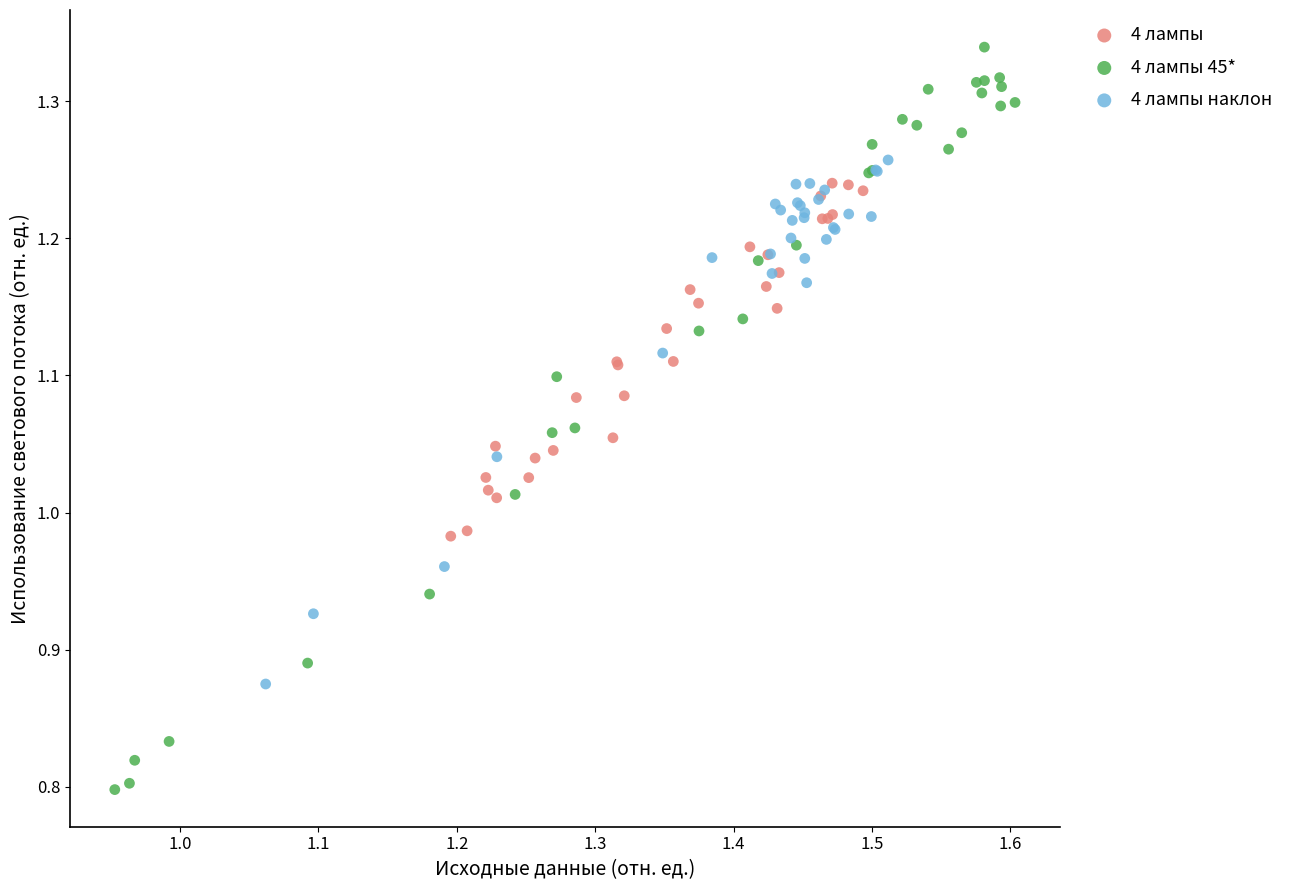

What are all the series names shown in the legend?

4 лампы, 4 лампы 45*, 4 лампы наклон